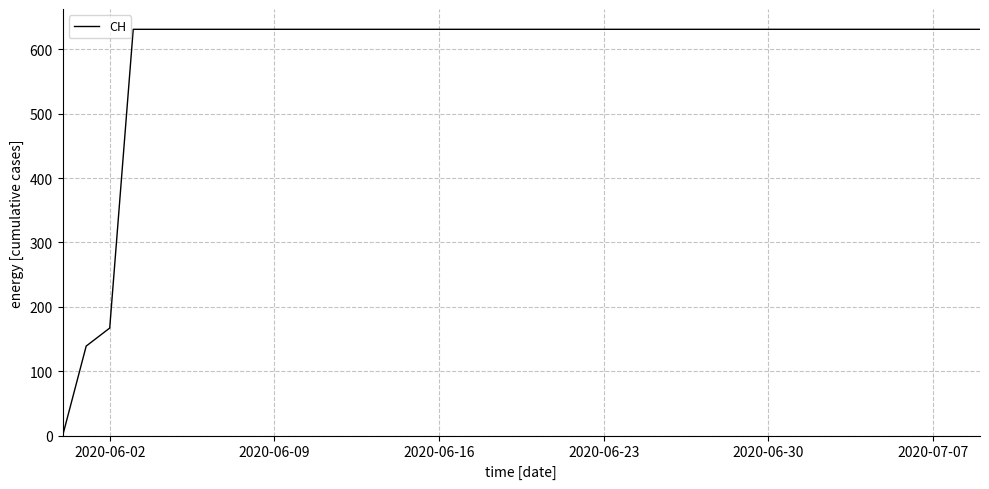

What is the maximum value shown in the chart?

631